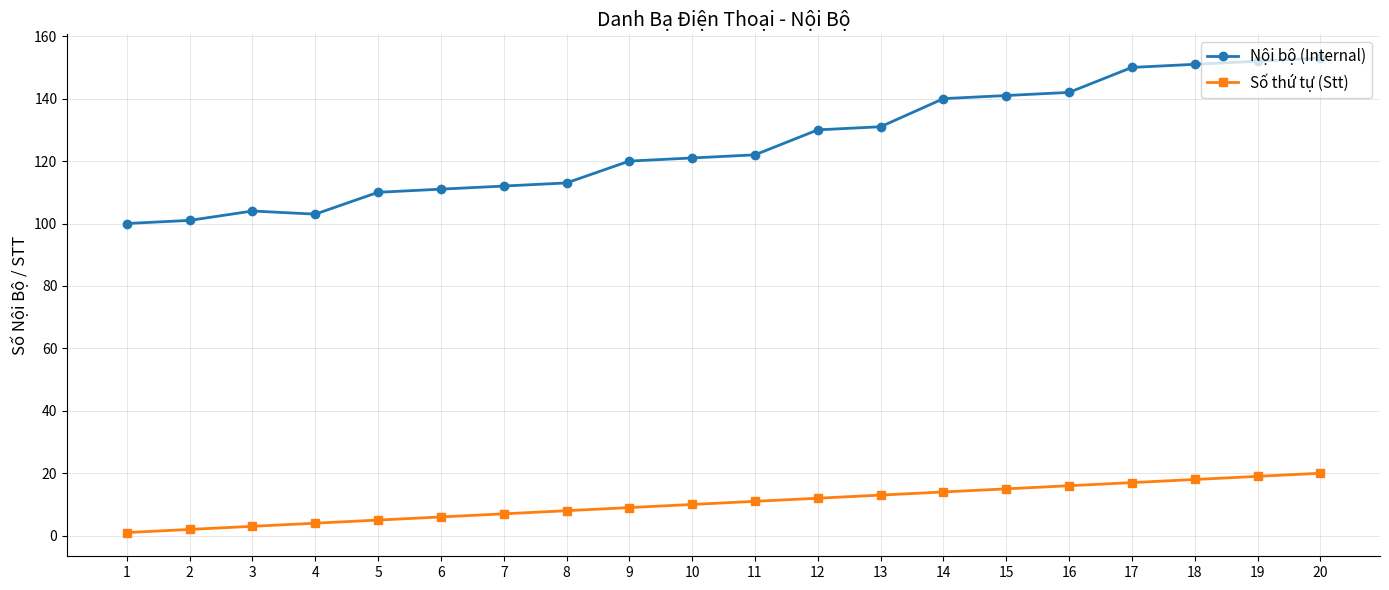

What is the lowest value of the Nội bộ (Internal) series?

100